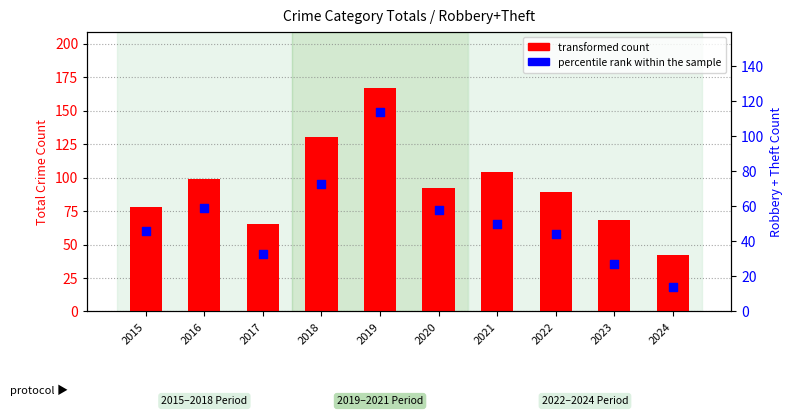

At which category is the sum across all series the highest?

2019